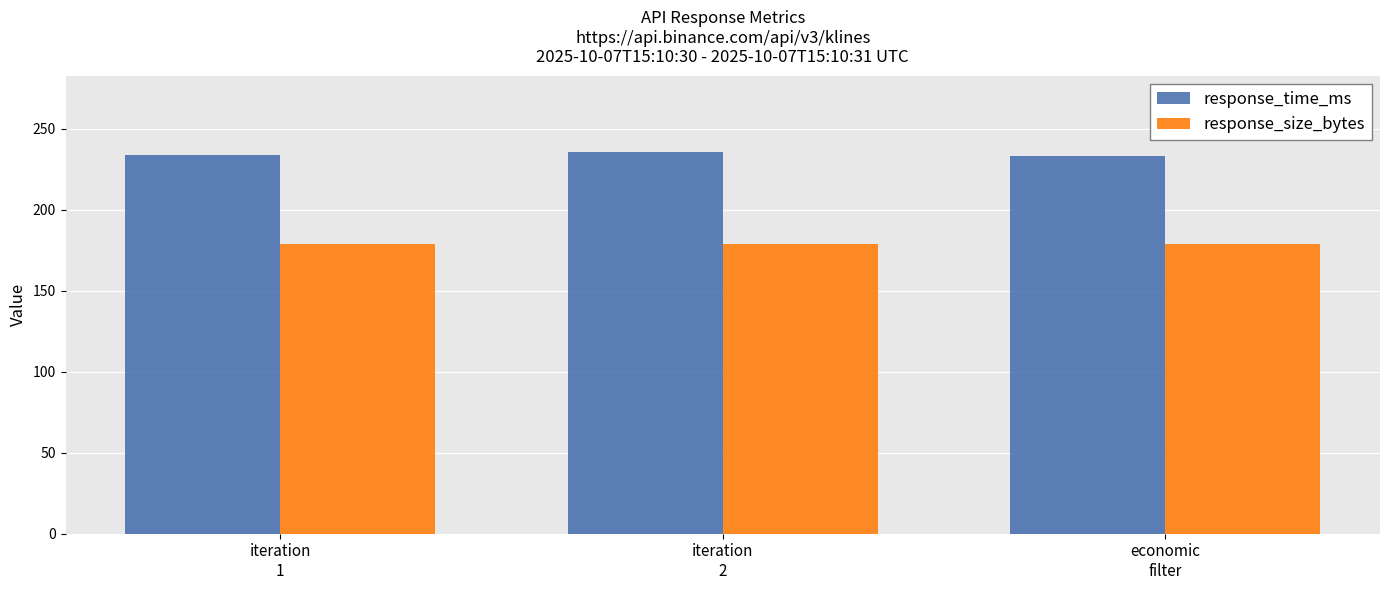

What is the minimum value for response_time_ms?

233.2